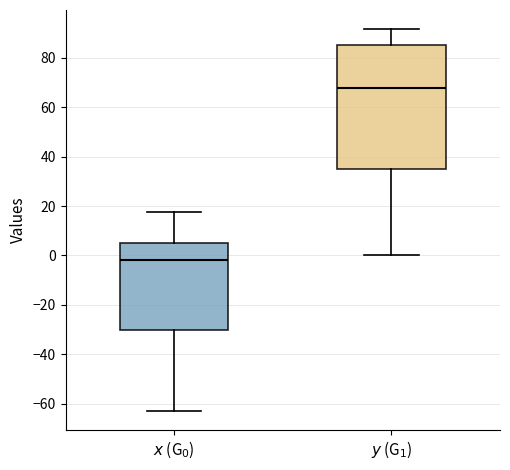

Comparing the boxes themselves (not the whiskers), which one is the tallest?

$y$ (G$_1$)